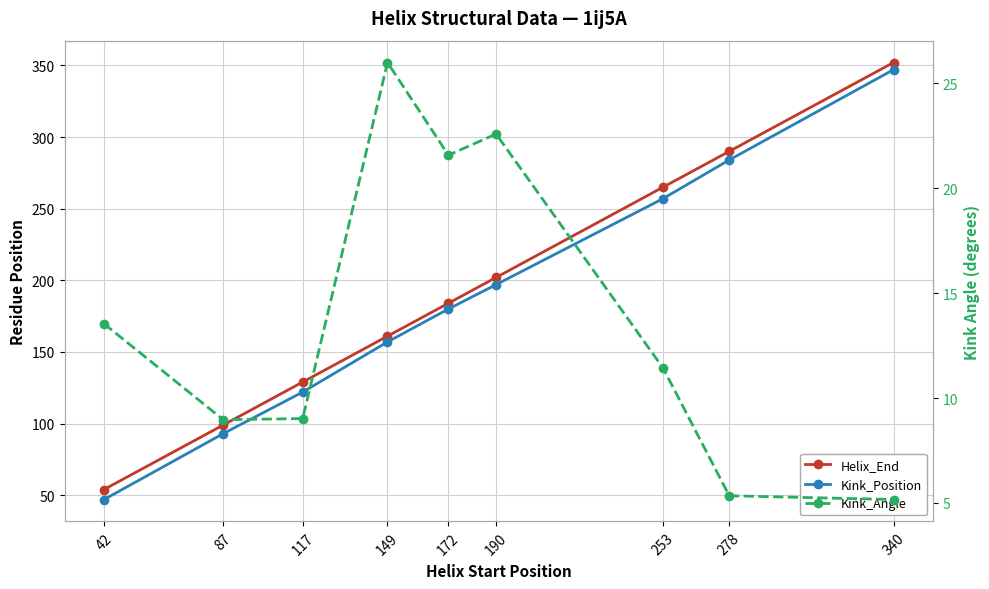

What is the value of the Kink_Angle point at the 2nd from the left?

9.0